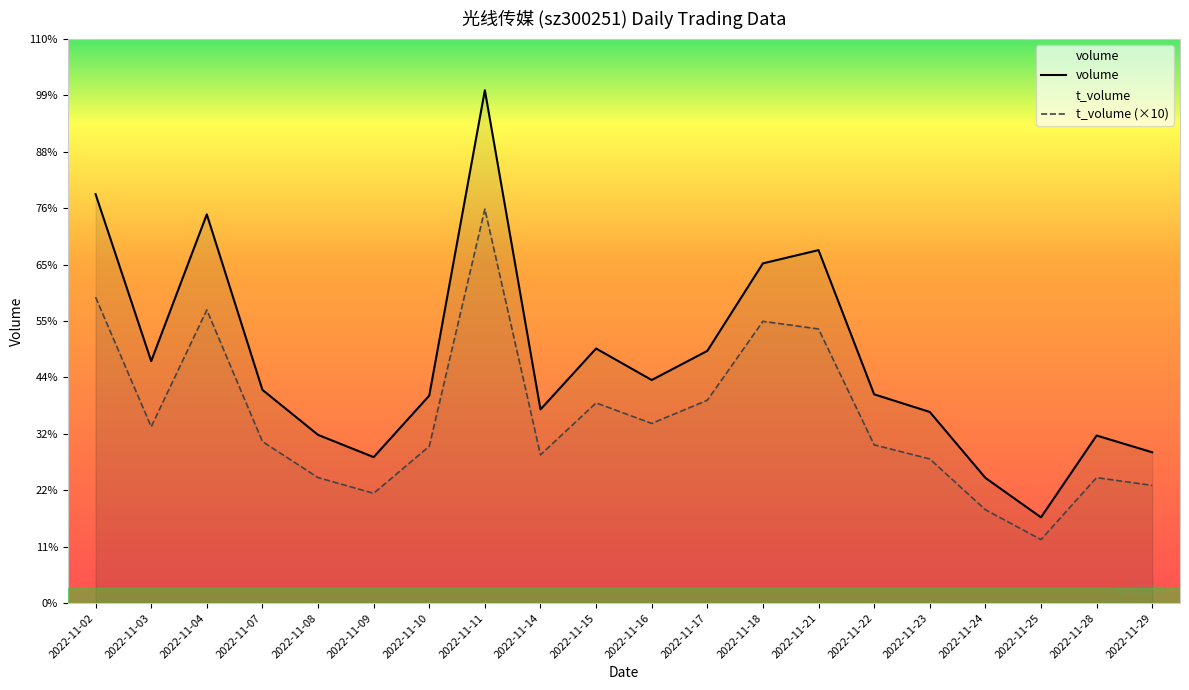

What is the sum of the t_volume (×10) values at 2022-11-24 and 2022-11-07?

232210